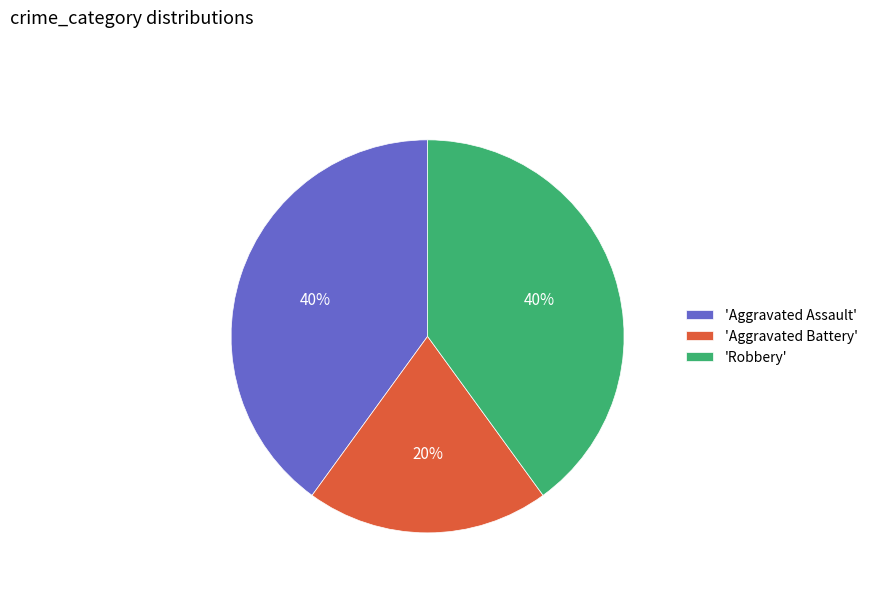

To the nearest percent, what is the difference between the 'Aggravated Battery' and 'Robbery' slice percentages?

20%